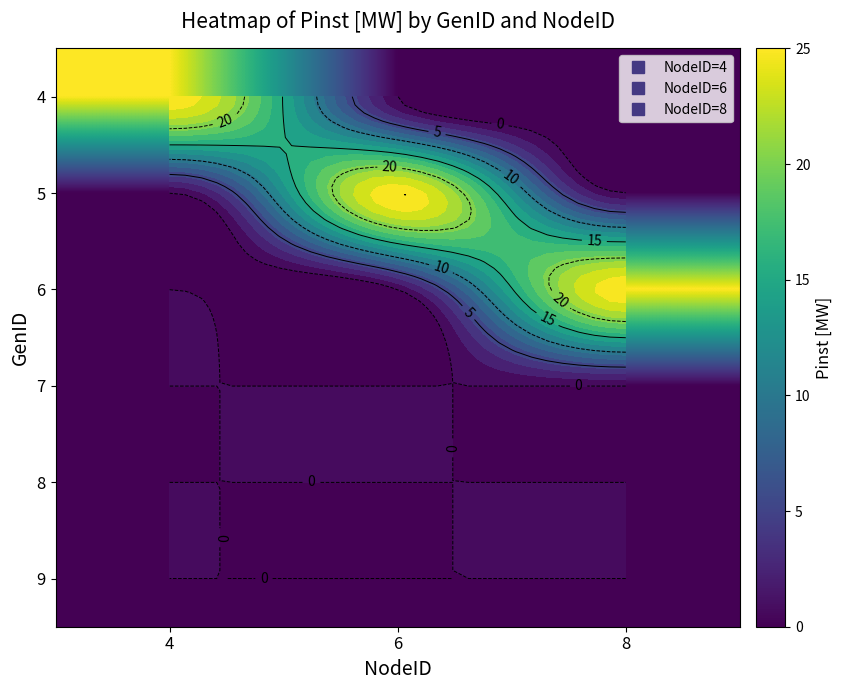

At which category is the sum across all series the highest?

4